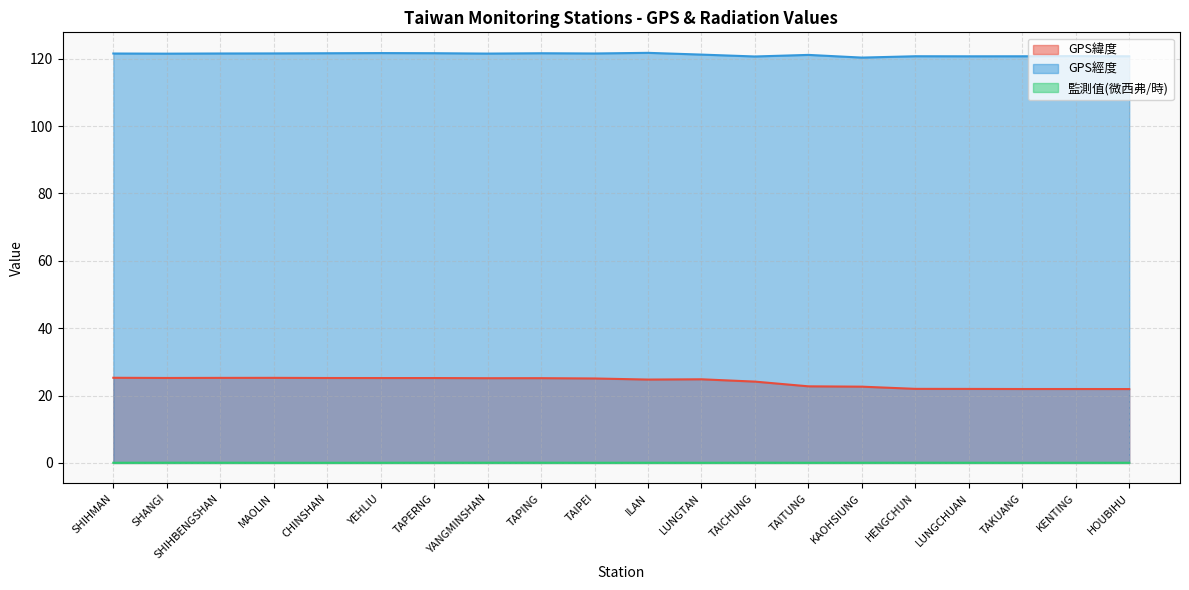

What is the label of the 4th point from the left?

MAOLIN